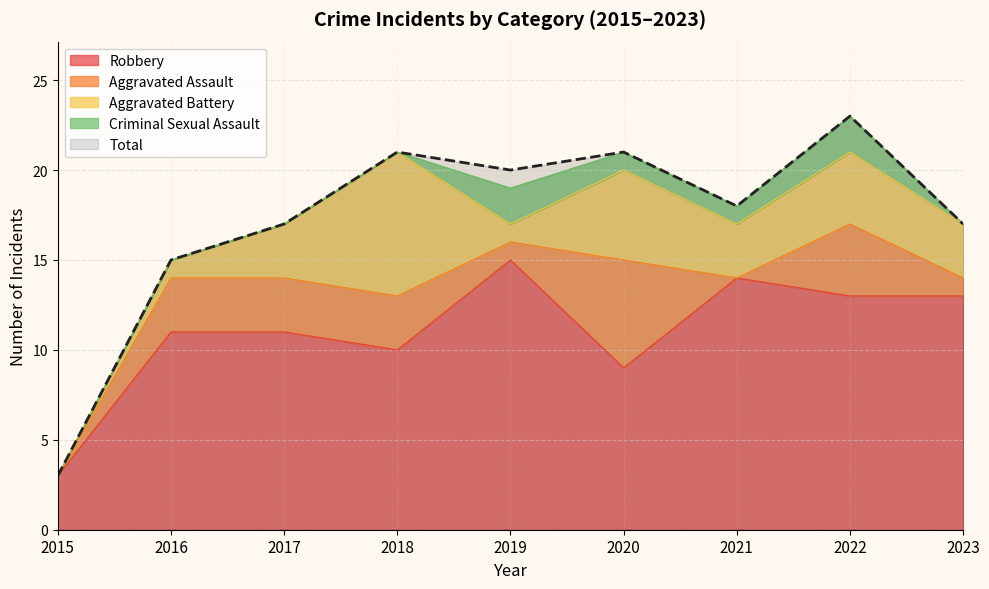

Reading right to left, extract all data points from this chart.

Robbery: 2023=13	2022=13	2021=14	2020=9	2019=15	2018=10	2017=11	2016=11	2015=3
Total: 2023=17	2022=23	2021=18	2020=21	2019=20	2018=21	2017=17	2016=15	2015=3
Aggravated Assault: 2023=1	2022=4	2021=0	2020=6	2019=1	2018=3	2017=3	2016=3	2015=0
Aggravated Battery: 2023=3	2022=4	2021=3	2020=5	2019=1	2018=8	2017=3	2016=1	2015=0
Criminal Sexual Assault: 2023=0	2022=2	2021=1	2020=1	2019=2	2018=0	2017=0	2016=0	2015=0